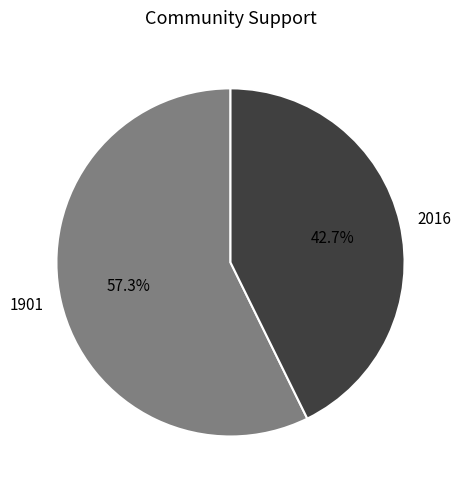

Rank the categories by value from highest to lowest.

1901, 2016